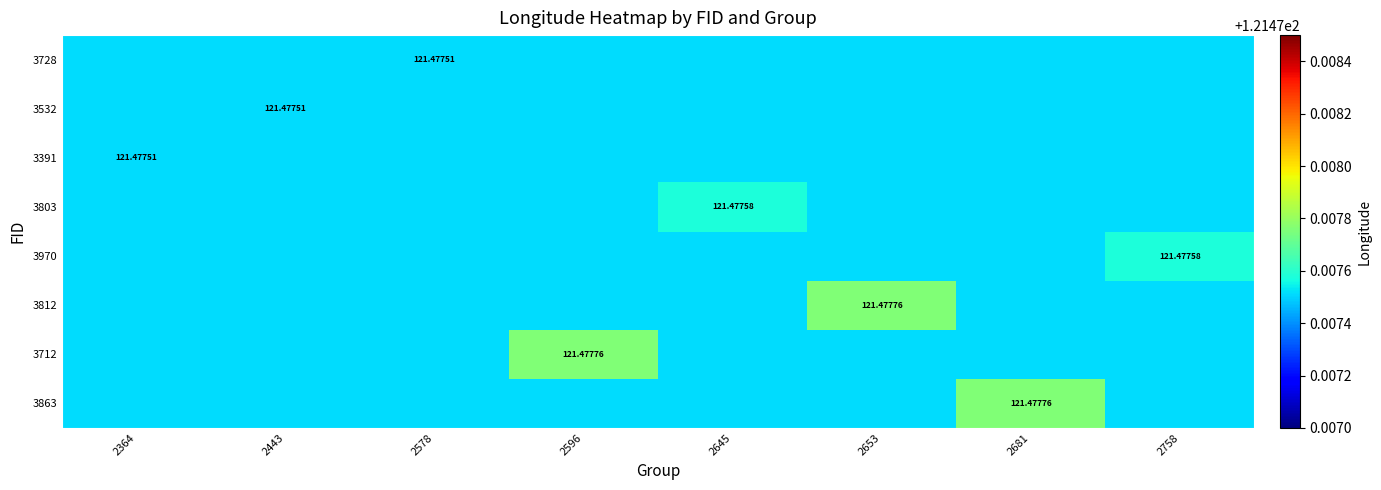

At how many categories does at least one series exceed 121?

8